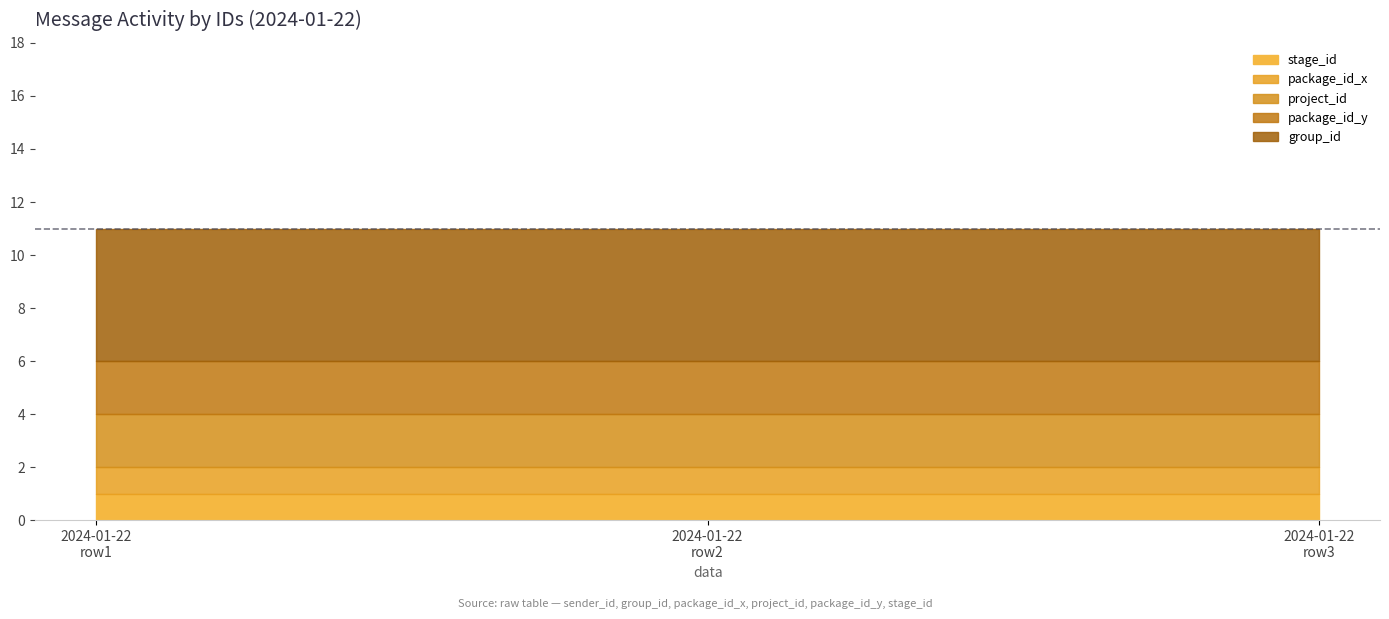

At how many categories does at least one series exceed 1?

3